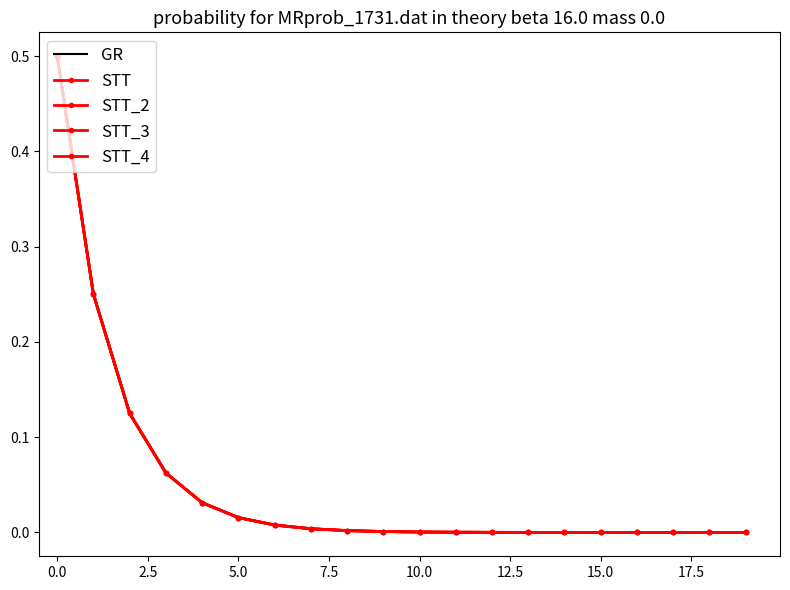

What are all the series names shown in the legend?

GR, STT, STT_2, STT_3, STT_4